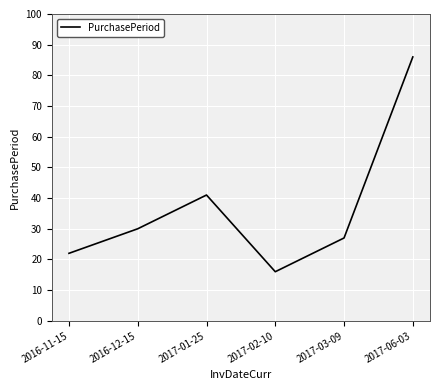

Does the chart have visible grid lines?

Yes